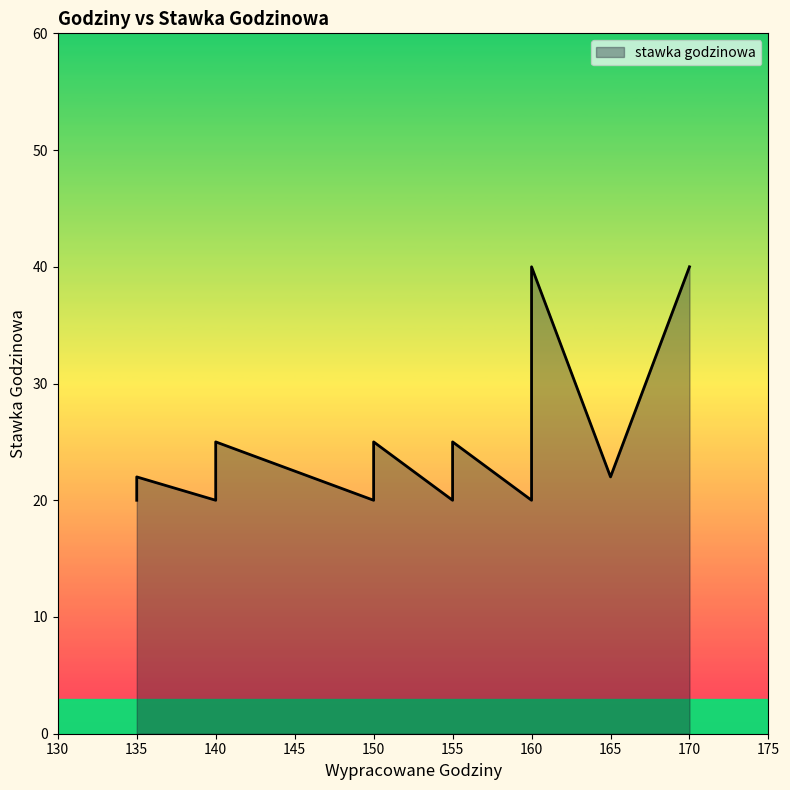

How many lines are shown in the chart?

1